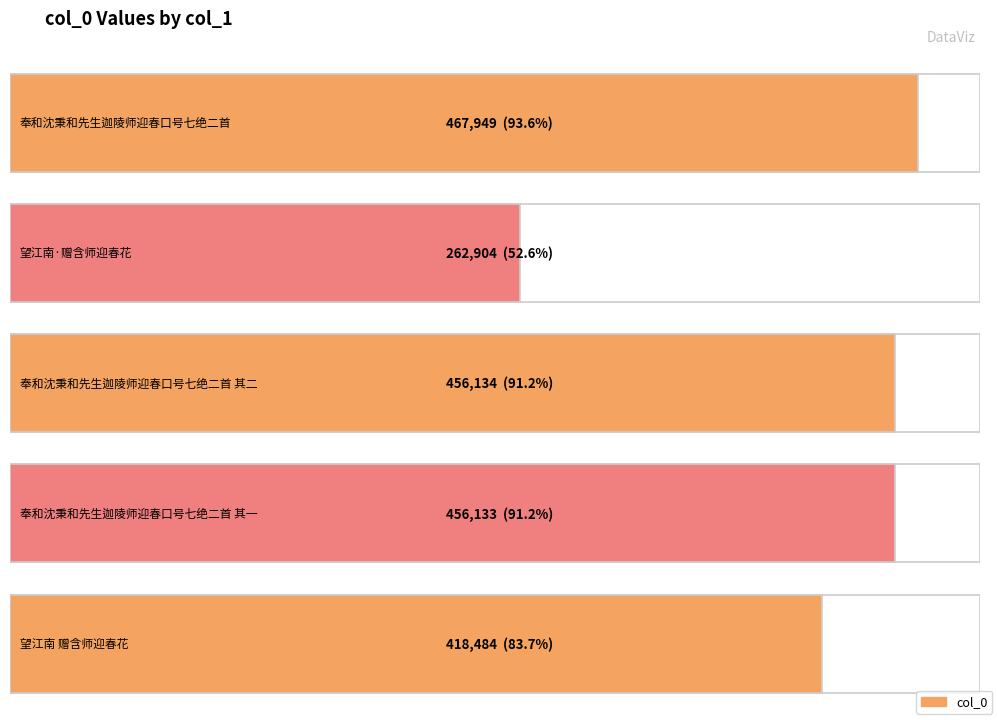

How many bars are there in total?

5